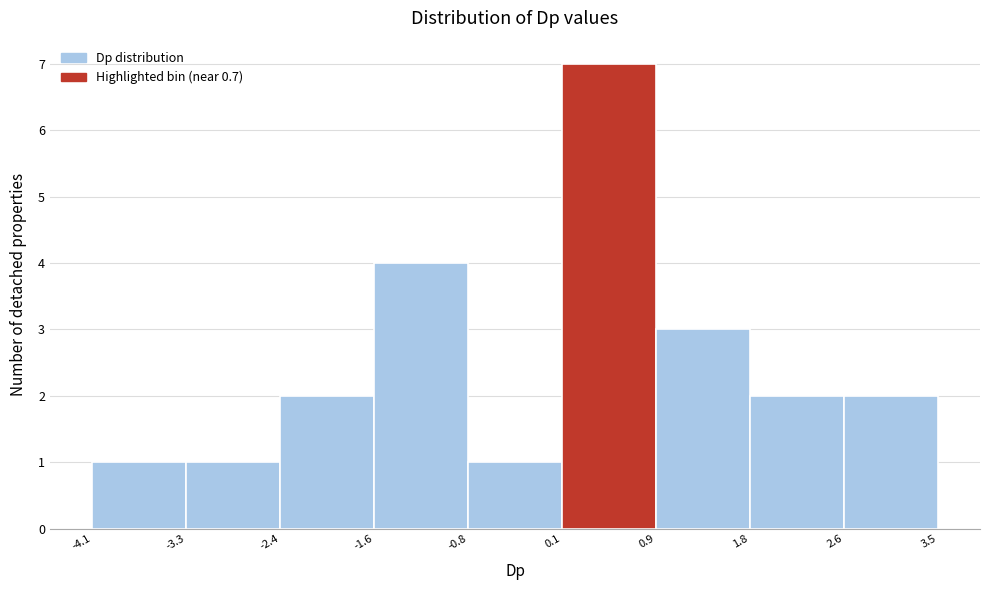

Which range on the x-axis has the tallest bar?

0.1 to 0.9